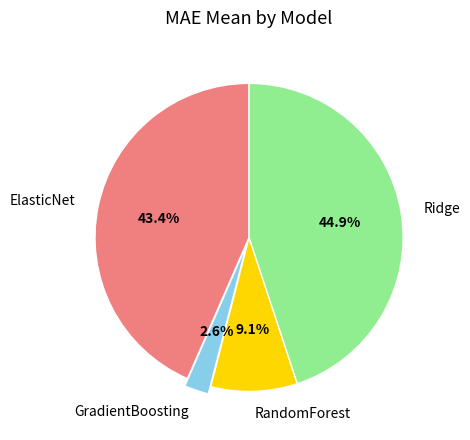

Which slice is the smallest?

GradientBoosting